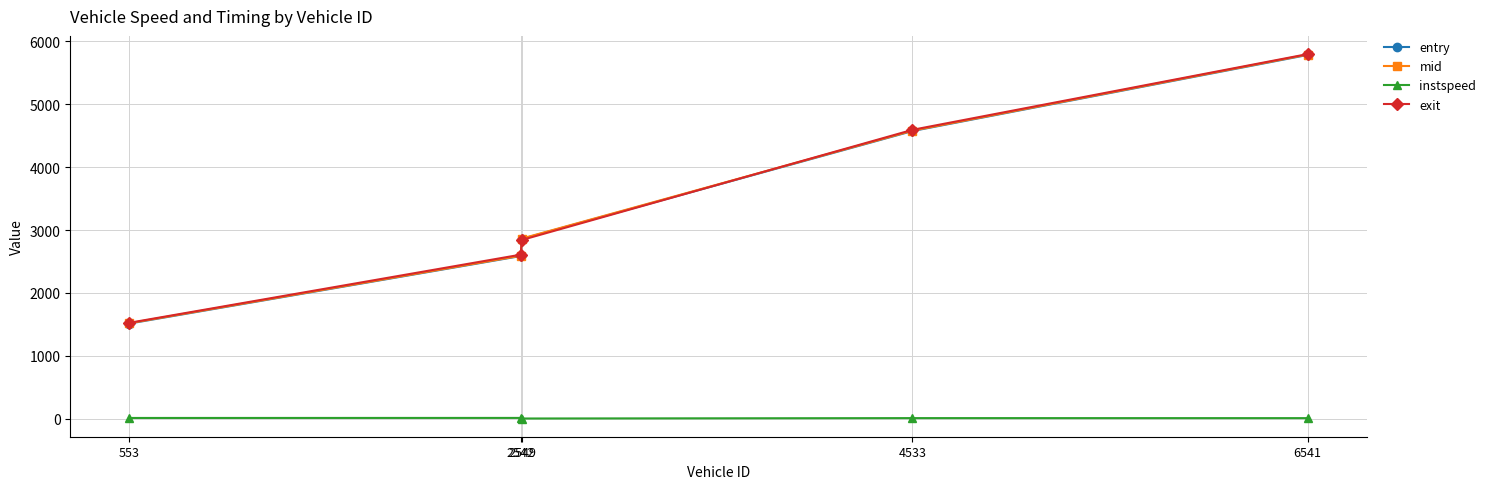

At how many categories does at least one series exceed 772?

5